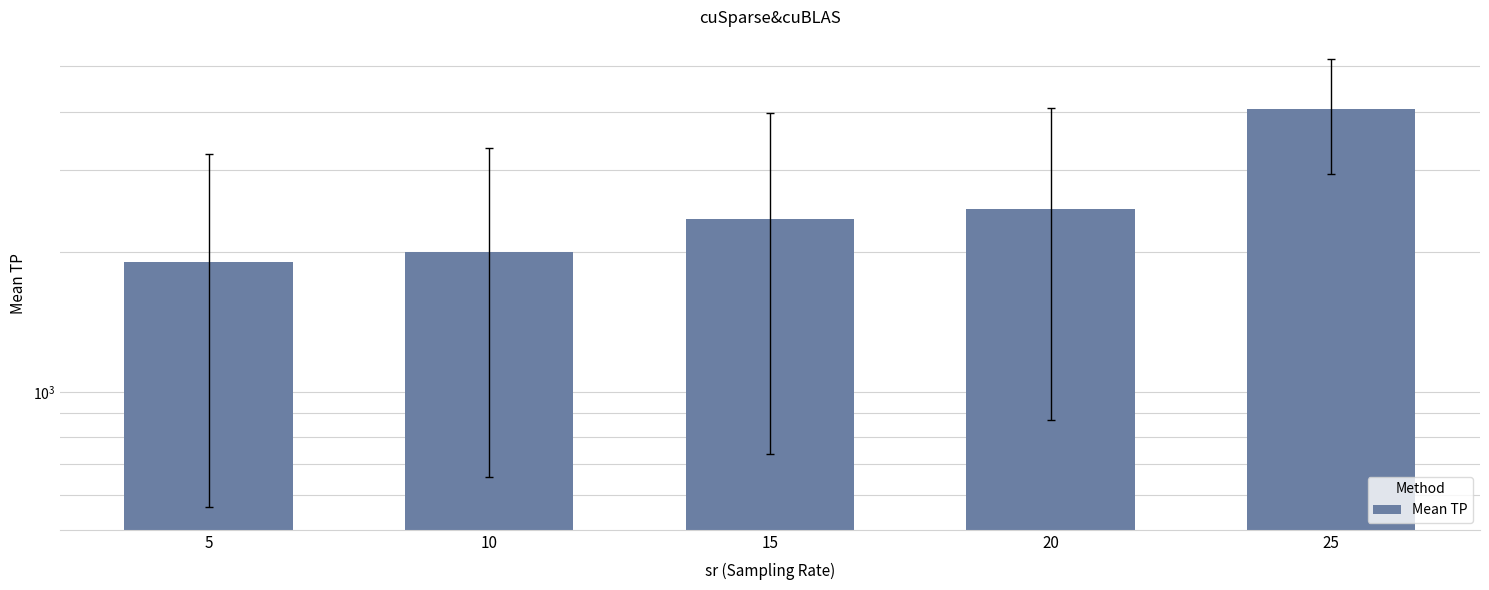

Reading left to right, extract all data points from this chart.

1905.0	1997.4	2352.7	2468.6	4059.6